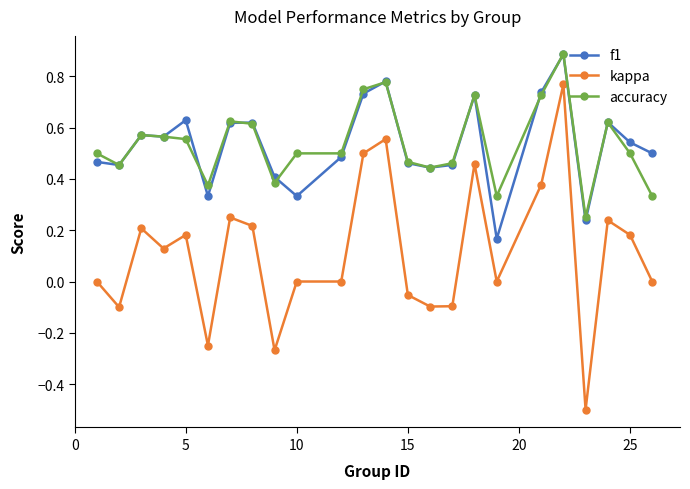

What is the value of the accuracy point at the 20th from the left?

0.9